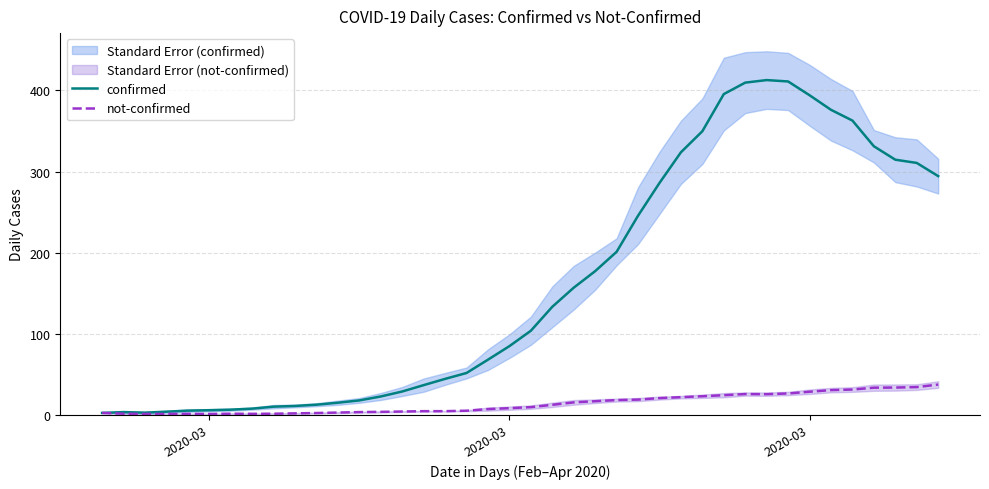

At how many categories does at least one series exceed 33?

25